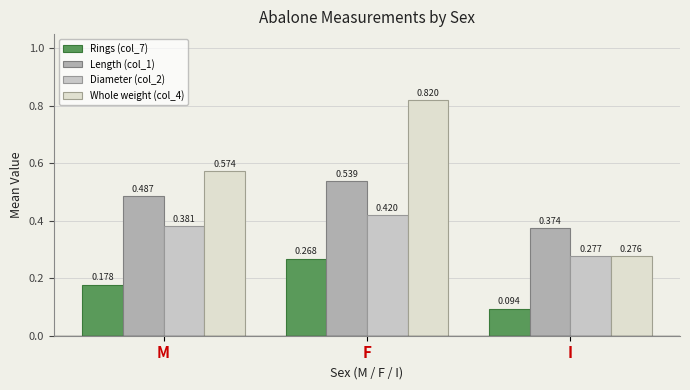

How many data points does each series have?

3